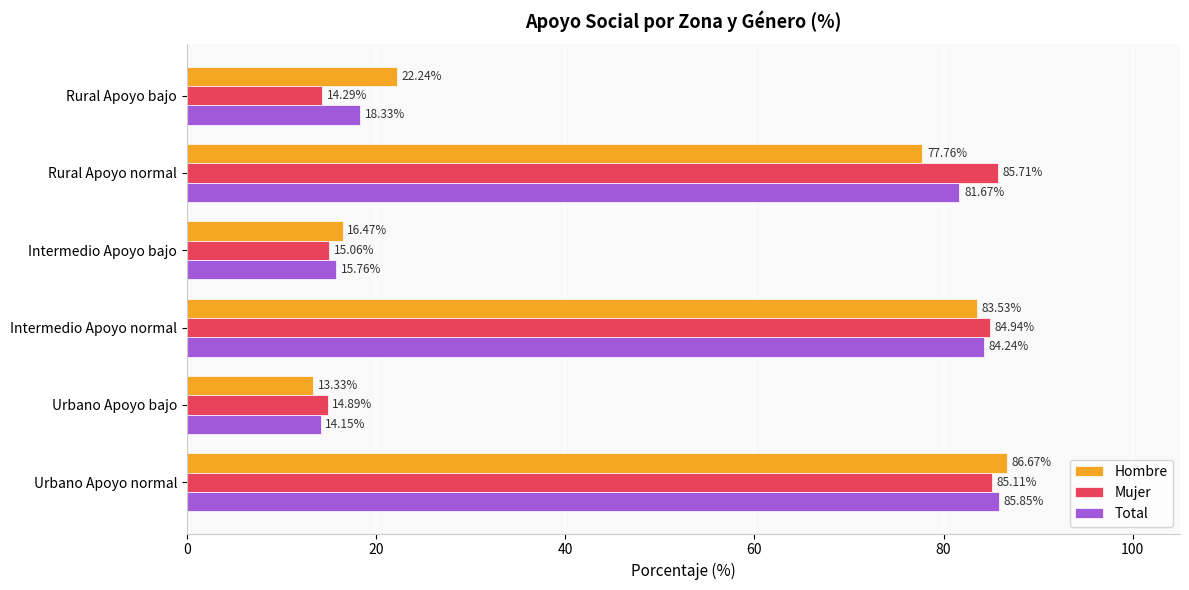

Between Urbano Apoyo normal and Rural Apoyo bajo, which series saw the biggest shift?

Mujer